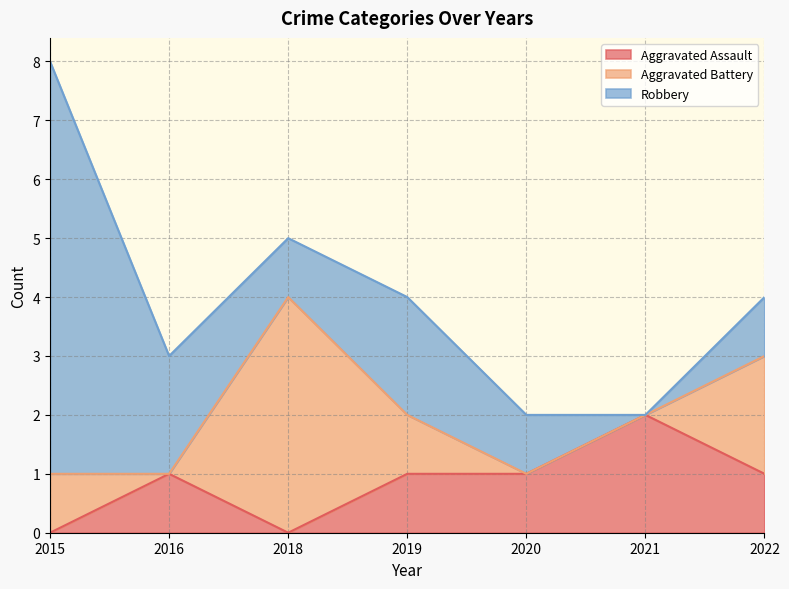

What is the sum of the Aggravated Assault values at 2015 and 2020?

1